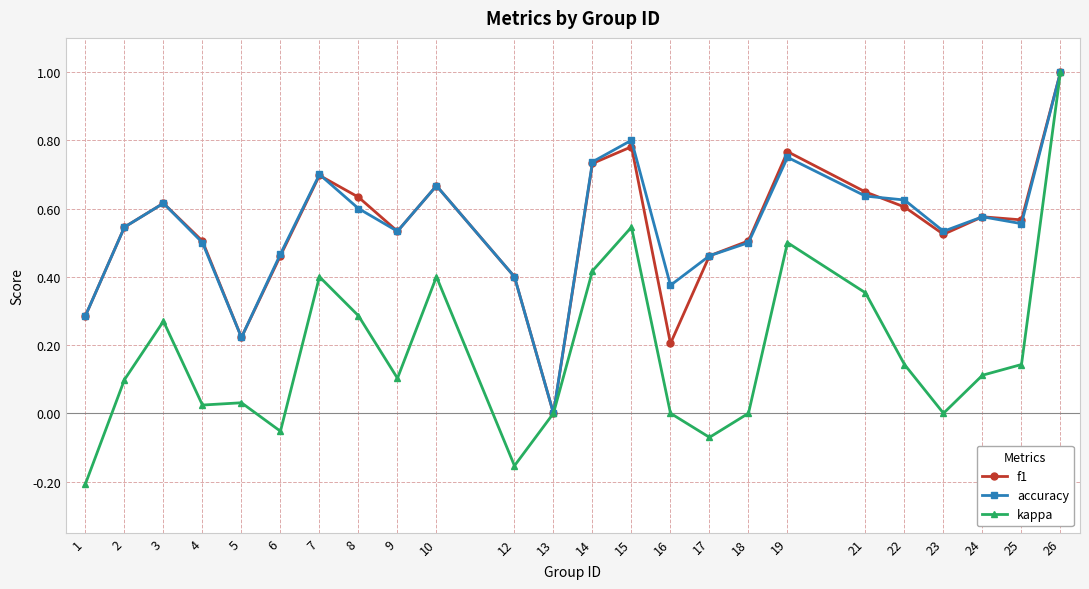

True or false: accuracy has more than 1 points higher than both neighbors.

True